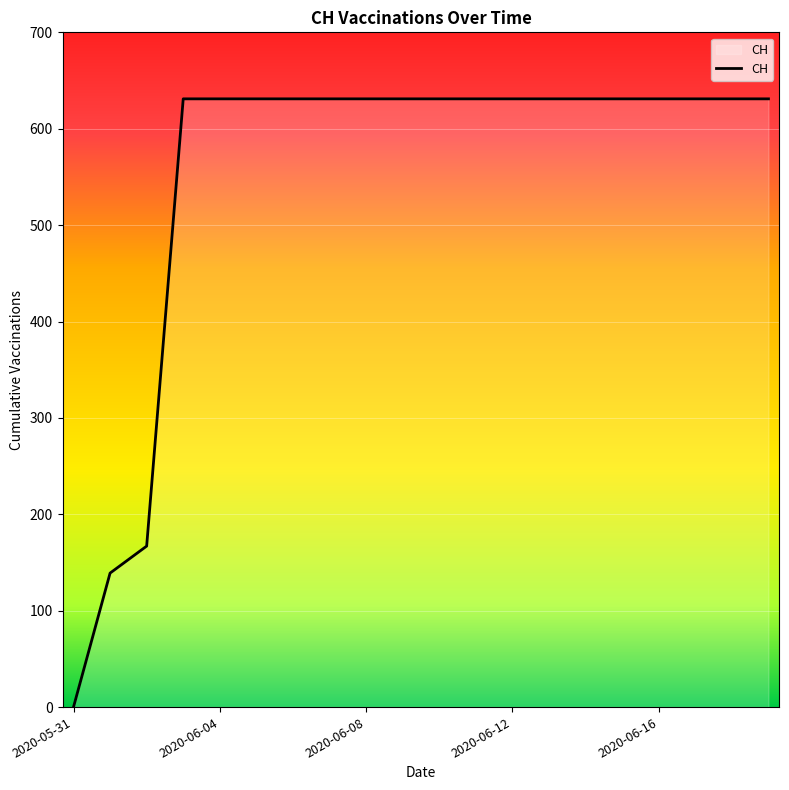

What is the difference between the maximum and minimum values?

631